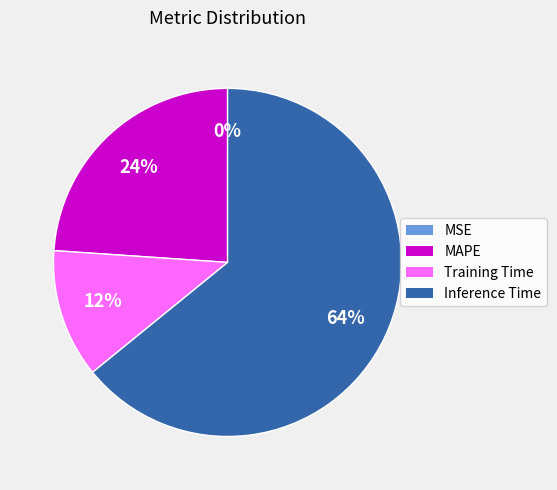

To the nearest percent, what is the difference between the largest and smallest slice percentages?

64%